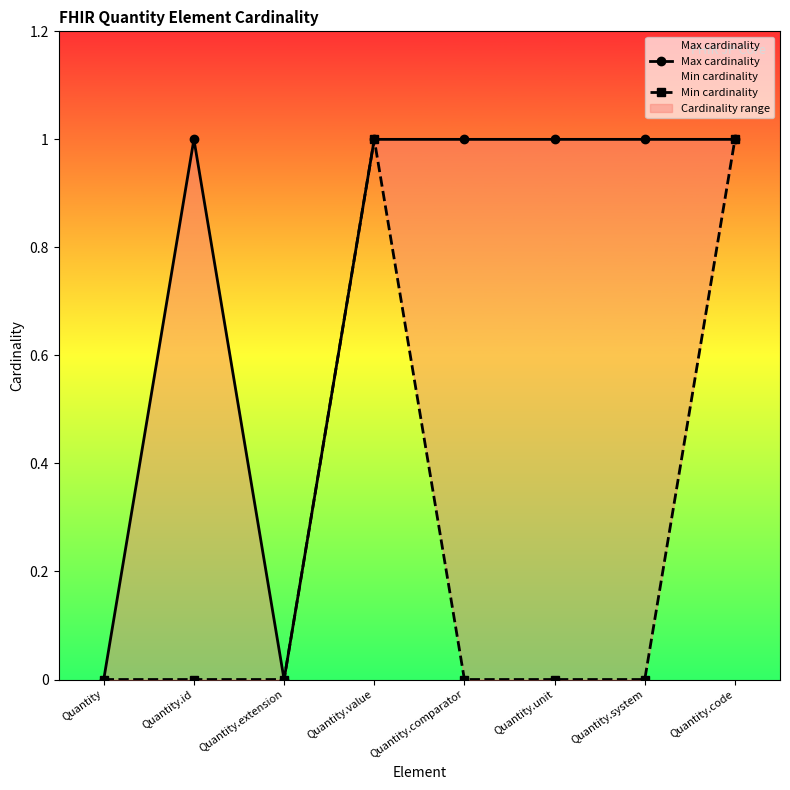

What is the difference between the maximum and second lowest values in the Min cardinality series?

1